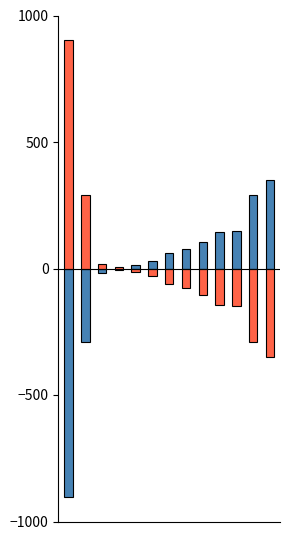

The col_2 series shows -143.0 at 9. True or false?

True